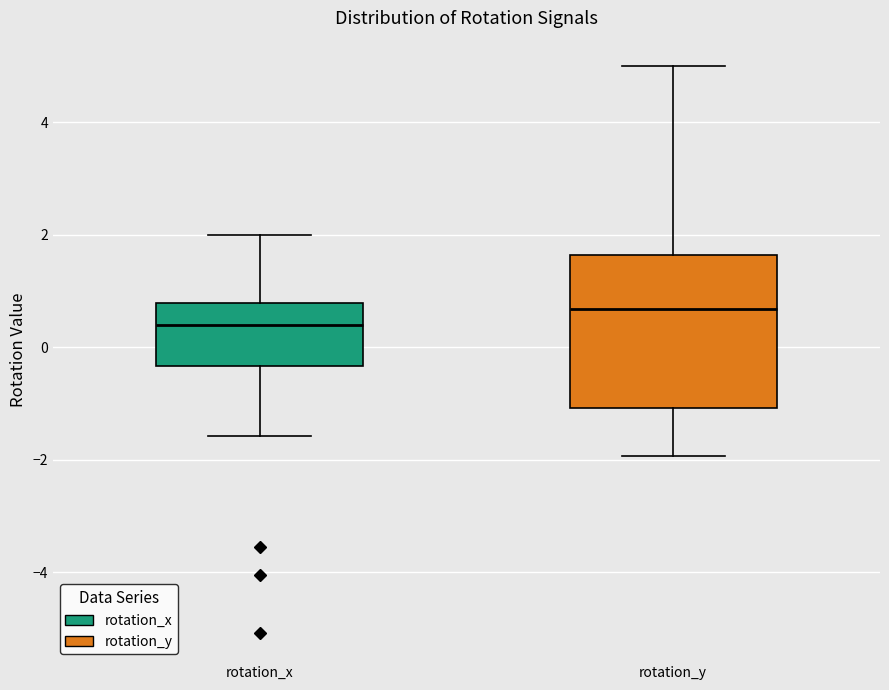

Reading left to right, transcribe this box plot: for each box, give where its median line is, the range the box spans, and where its two whiskers end, as read against the y-axis. The values are not printed on the chart, so give them approximately, as read against the axis.

rotation_x: median 0.4, box -0.4 to 0.8, whiskers -1.6 to 2.0
rotation_y: median 0.6, box -1.0 to 1.6, whiskers -2.0 to 5.0